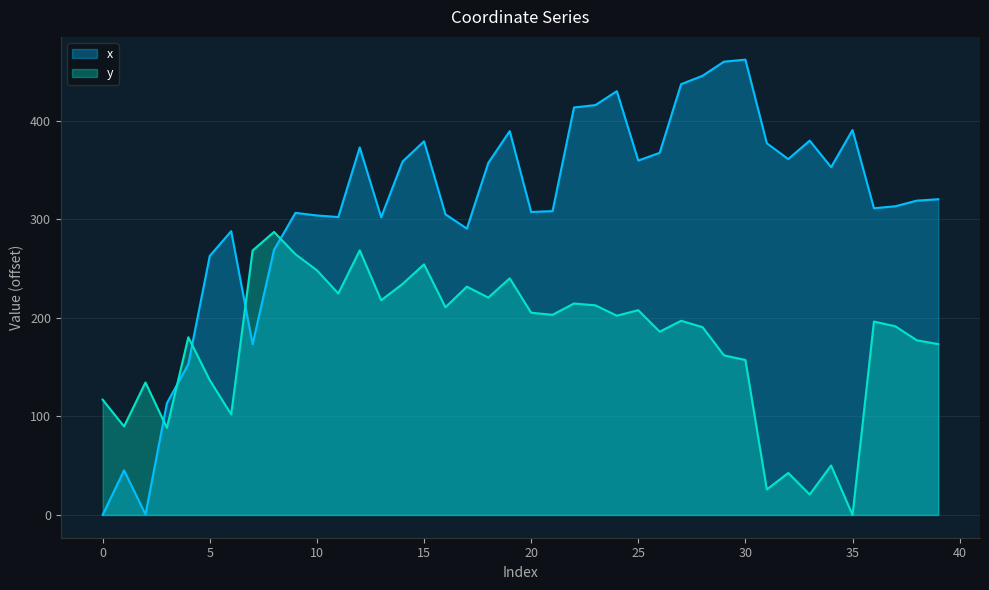

What is the value of the y point at the 38th from the left?

191.4